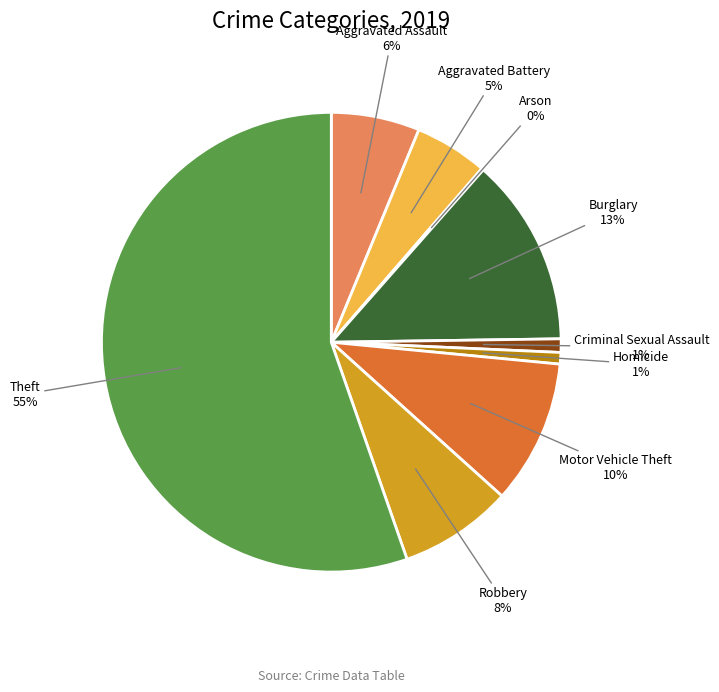

Which category accounts for the majority?

Theft